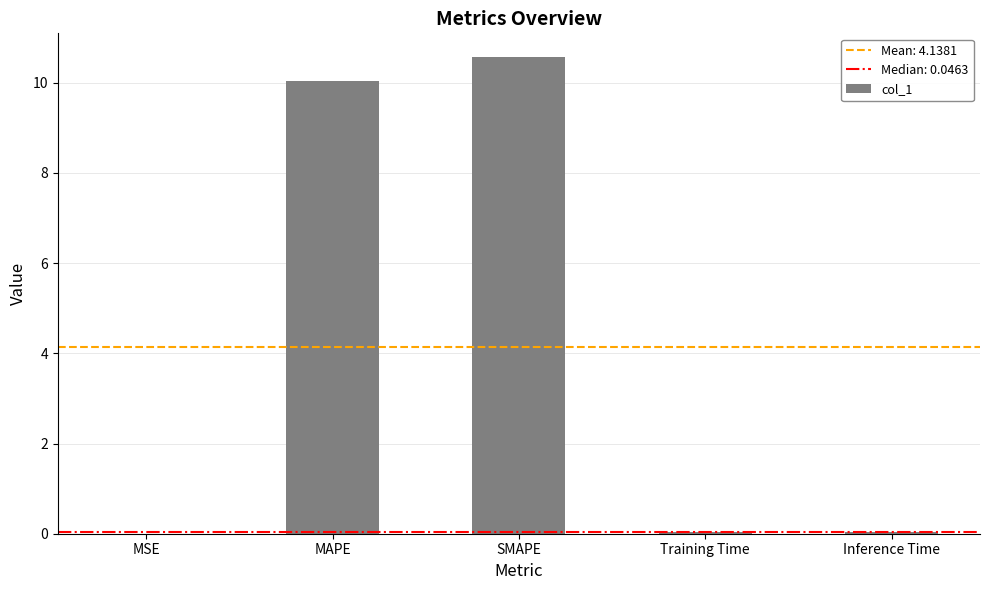

Is it true that the value at Training Time is 0.0?

True